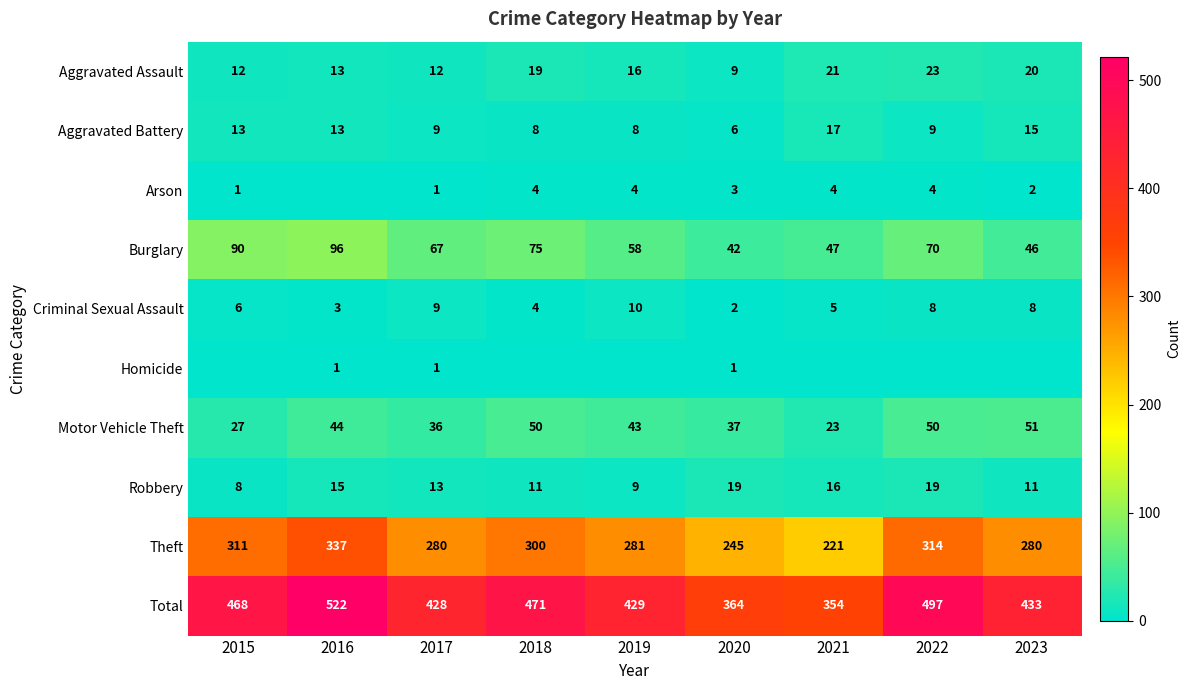

At which label does Aggravated Battery reach its minimum?

2020